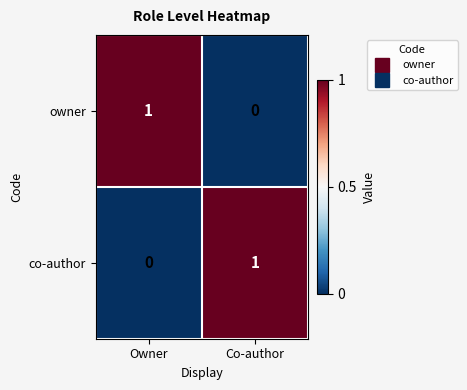

Reading left to right, transcribe all the data shown in this chart.

owner: 1	0
co-author: 0	1